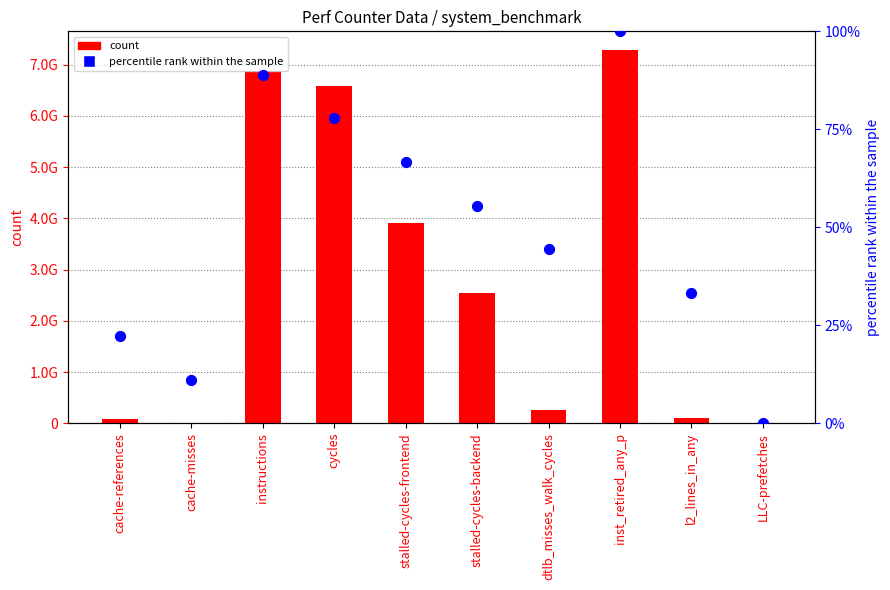

At which category is the sum across all series the highest?

inst_retired_any_p